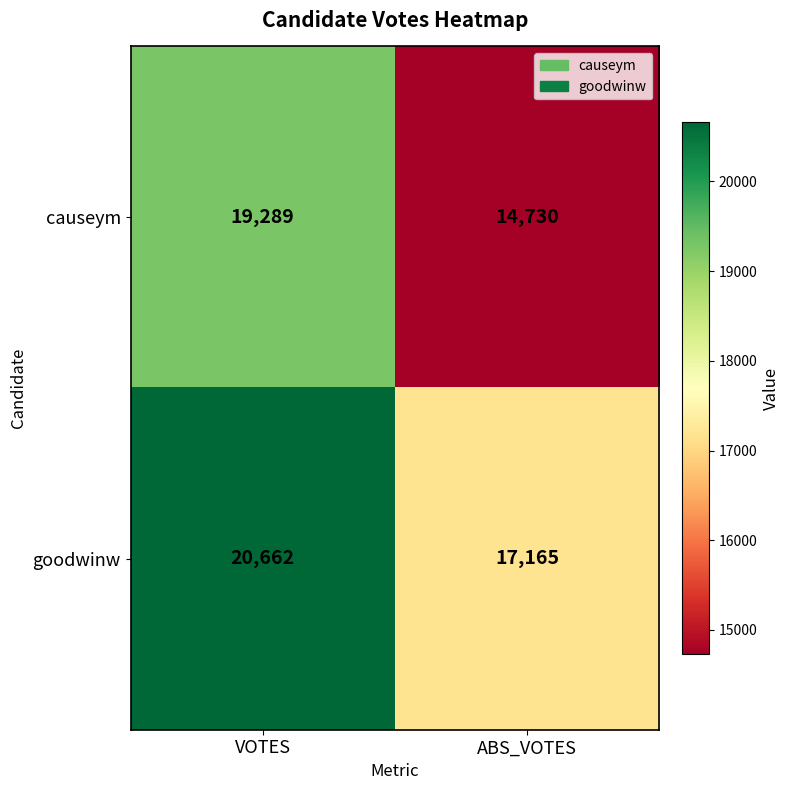

True or false: goodwinw has a value of 28447 at ABS_VOTES.

False